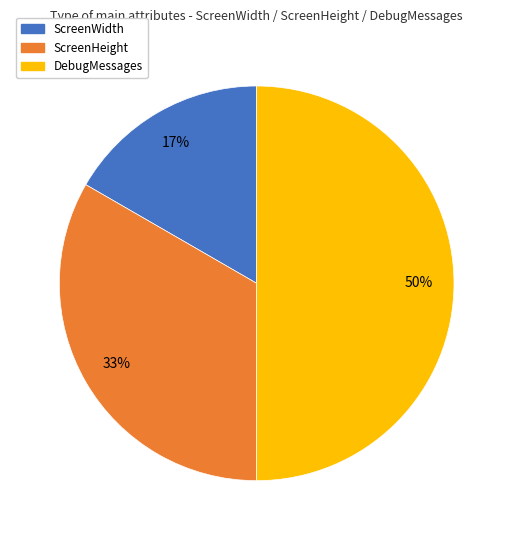

True or false: DebugMessages accounts for 63% of the total.

False